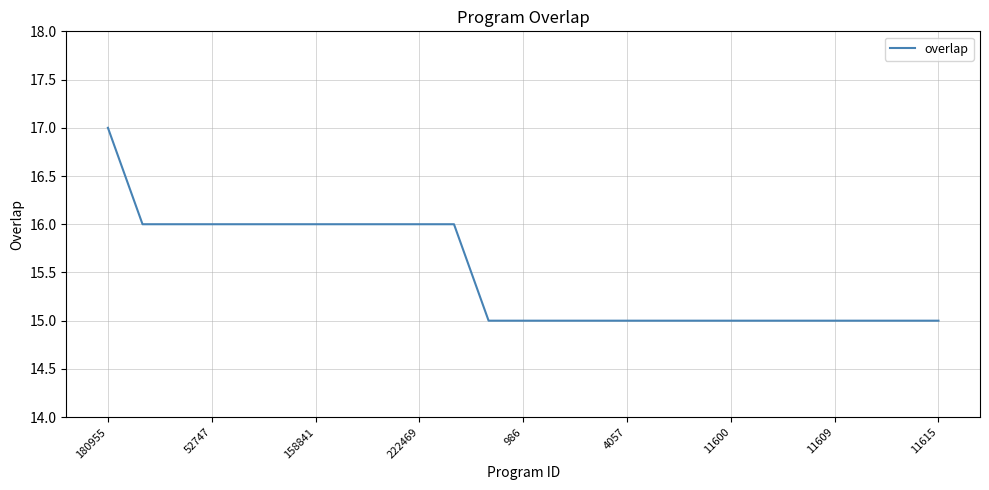

What is the minimum value shown in the chart?

15